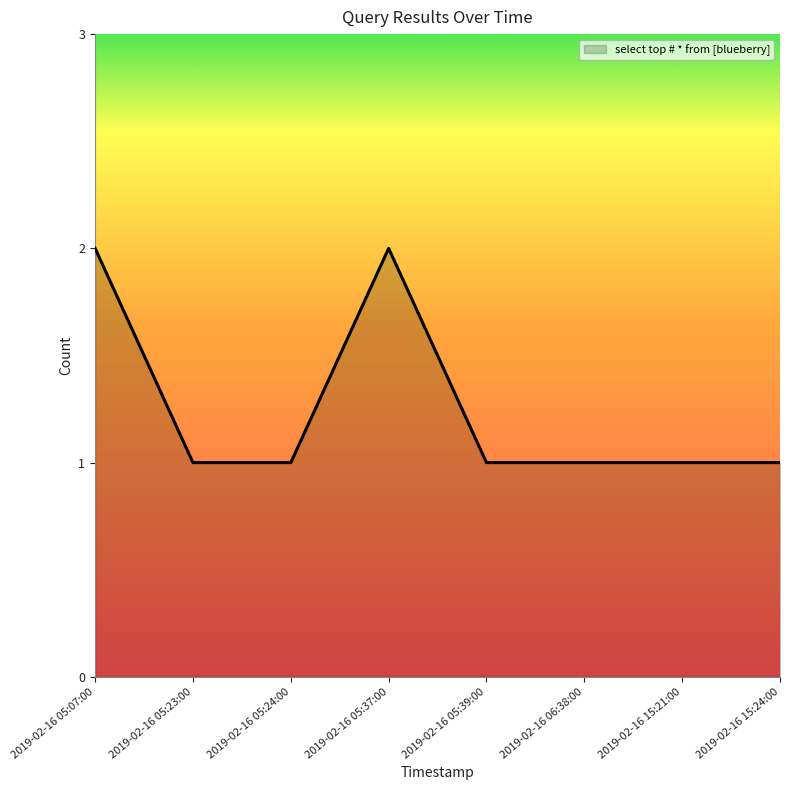

Reading left to right, transcribe all the data shown in this chart.

2	1	1	2	1	1	1	1